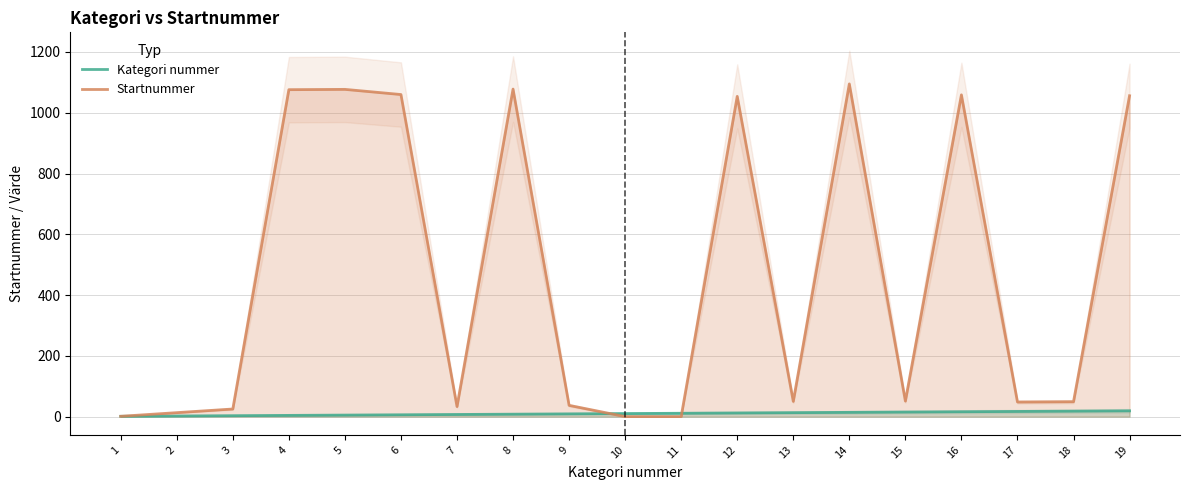

The value of Startnummer at 7 is 49. True or false?

False